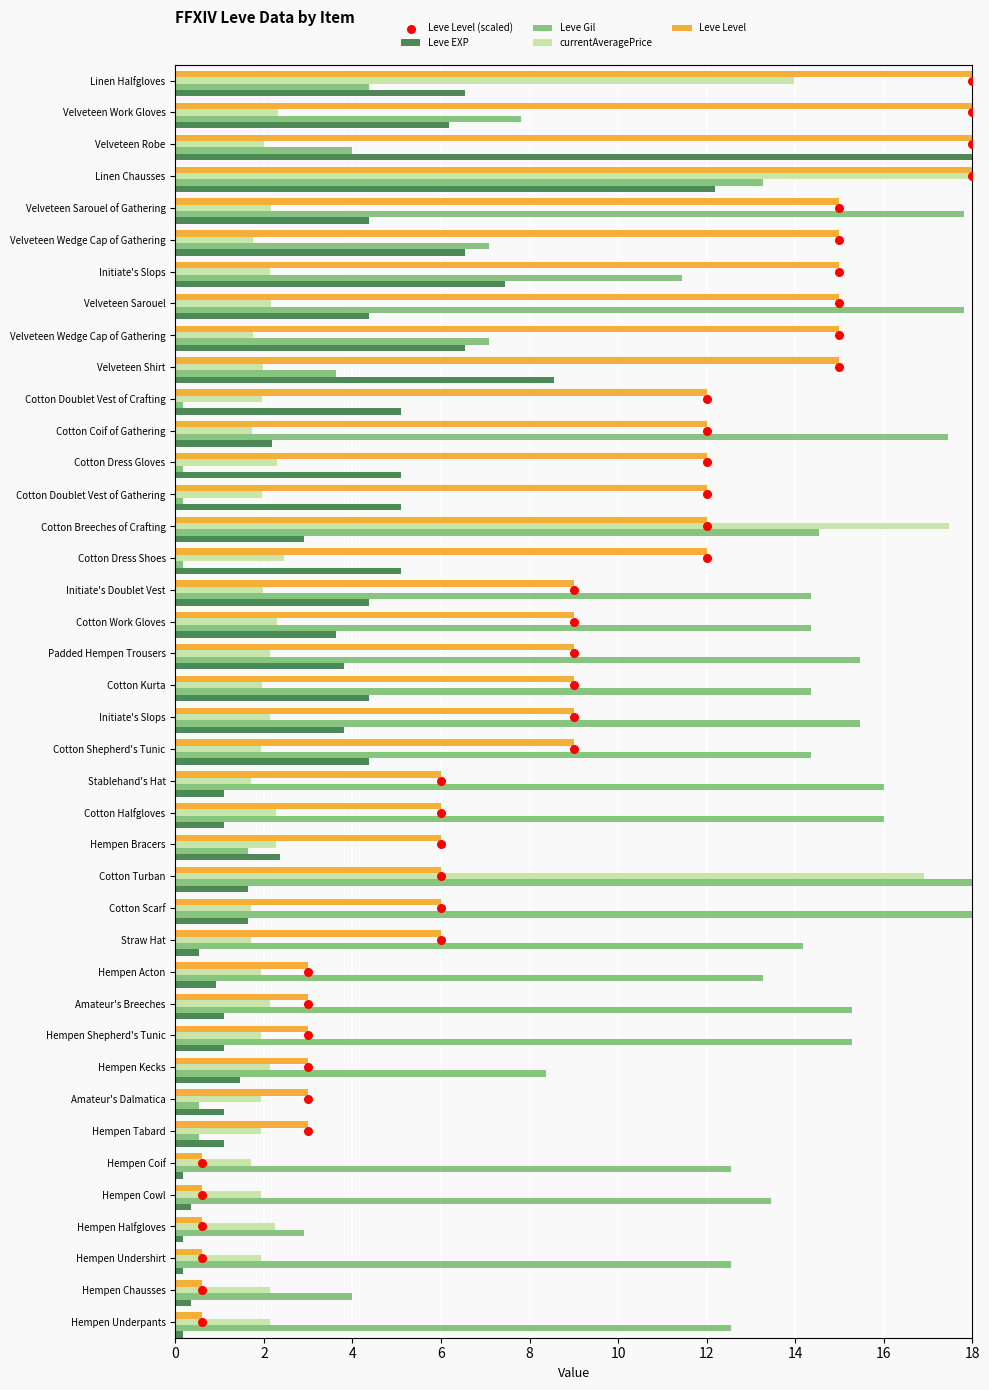

Is the value of Leve Level (scaled) at 23 greater than the value of currentAveragePrice at 15?

Yes